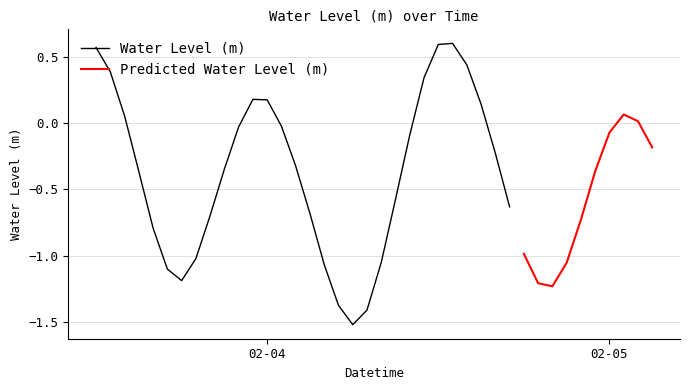

Does the chart have visible grid lines?

Yes